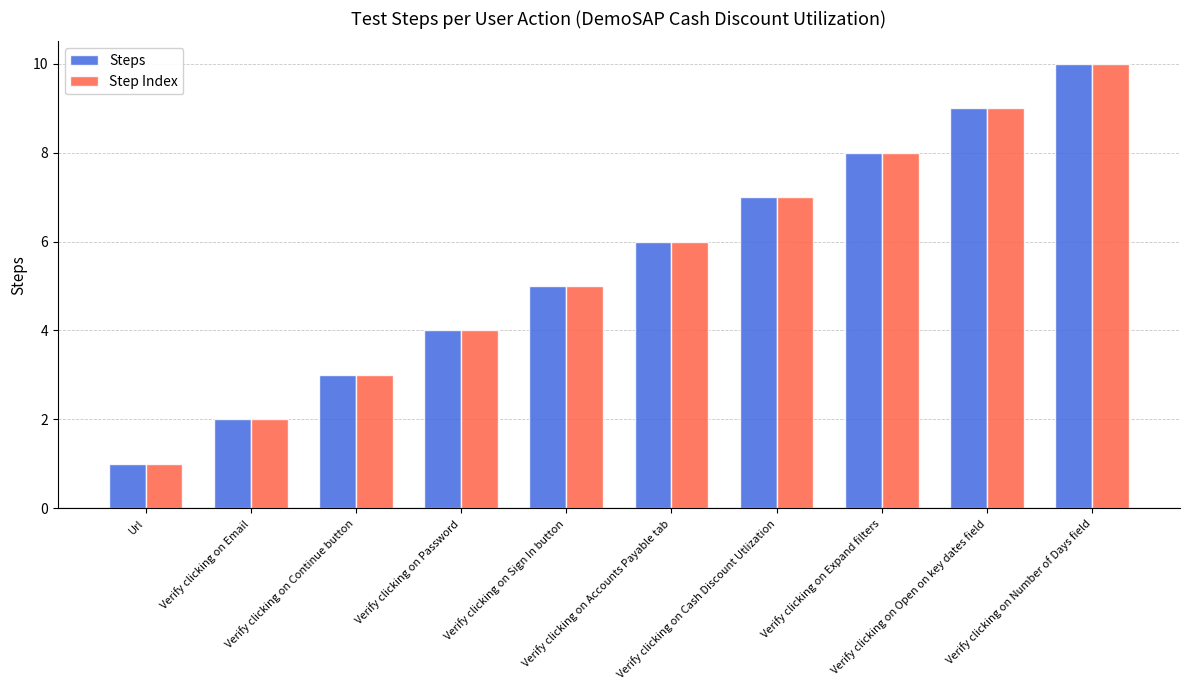

What is the highest value of the Step Index series?

10